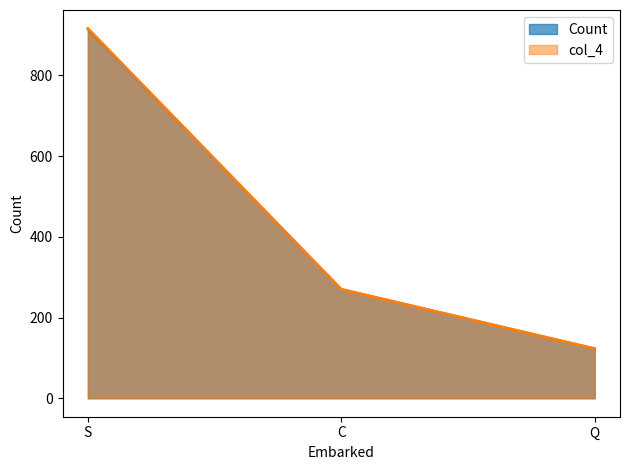

Reading right to left, transcribe all the data shown in this chart.

Count: 123	270	914
col_4: 123	270	916